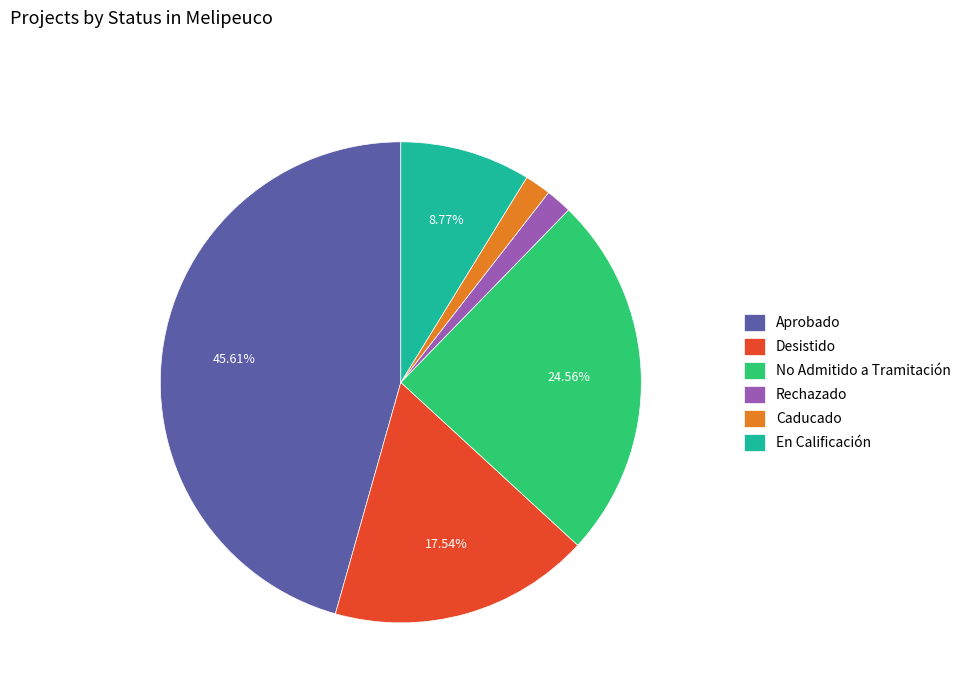

What is the ratio of the value at Desistido to the value at Aprobado?

0.4